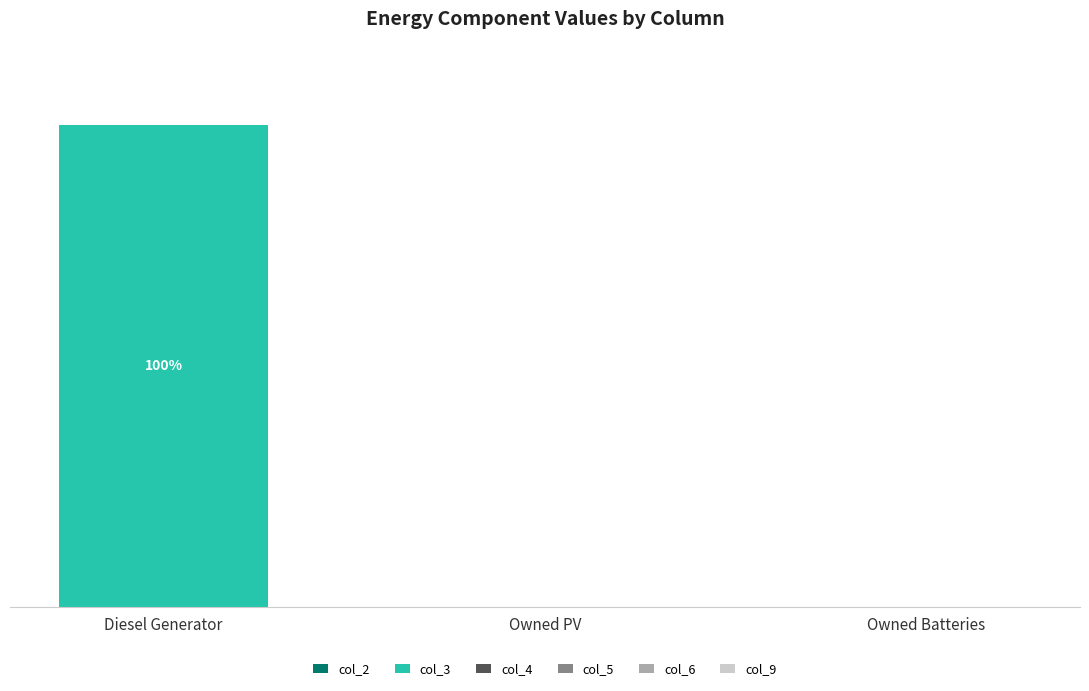

Reading right to left, list all the values displayed in this chart.

col_2: 0	0	0
col_3: 0	0	400
col_4: 0	0	0
col_5: 0	0	0
col_6: 0	0	0
col_9: 0	0	0